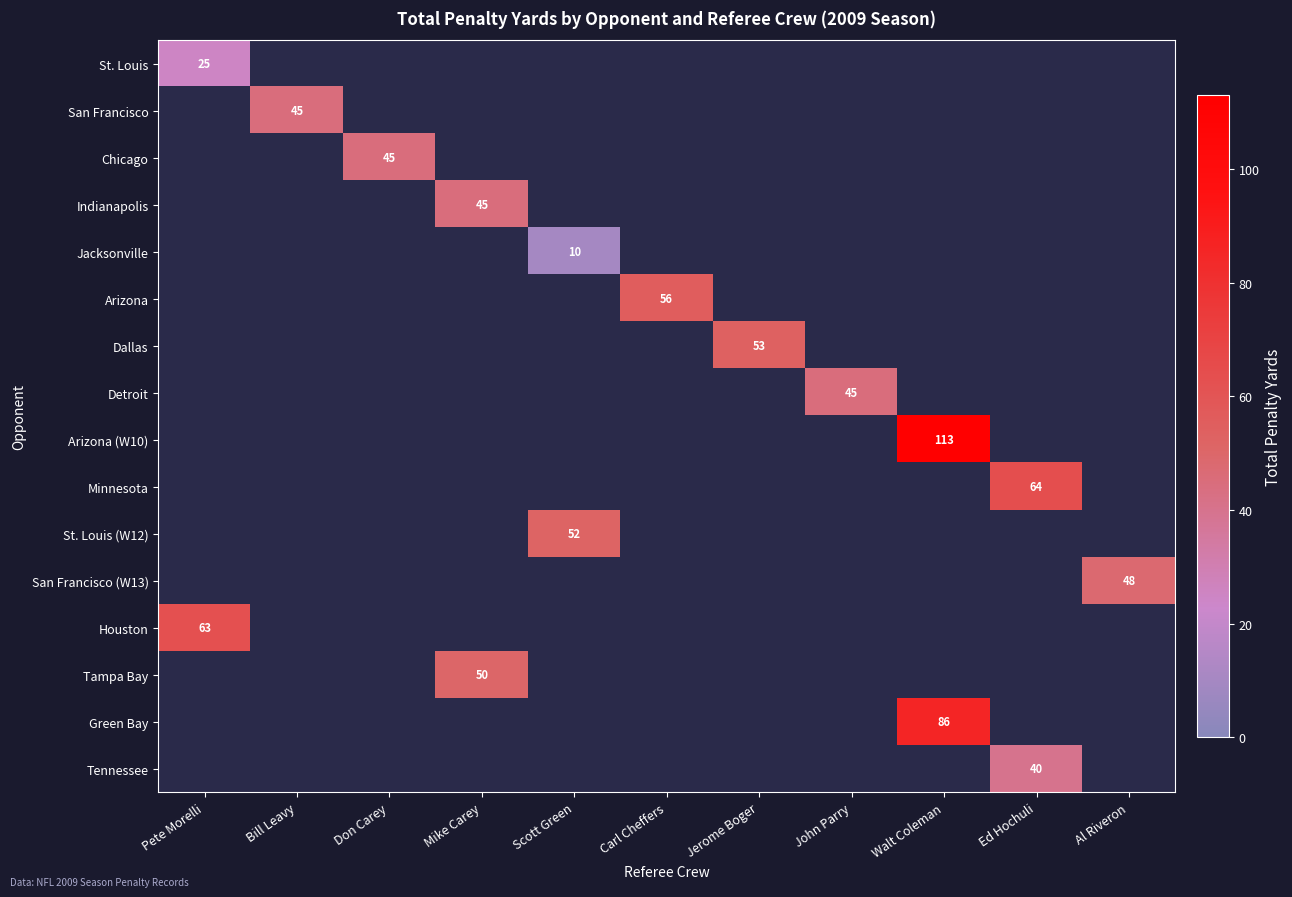

What is the minimum value shown in the chart?

10.0